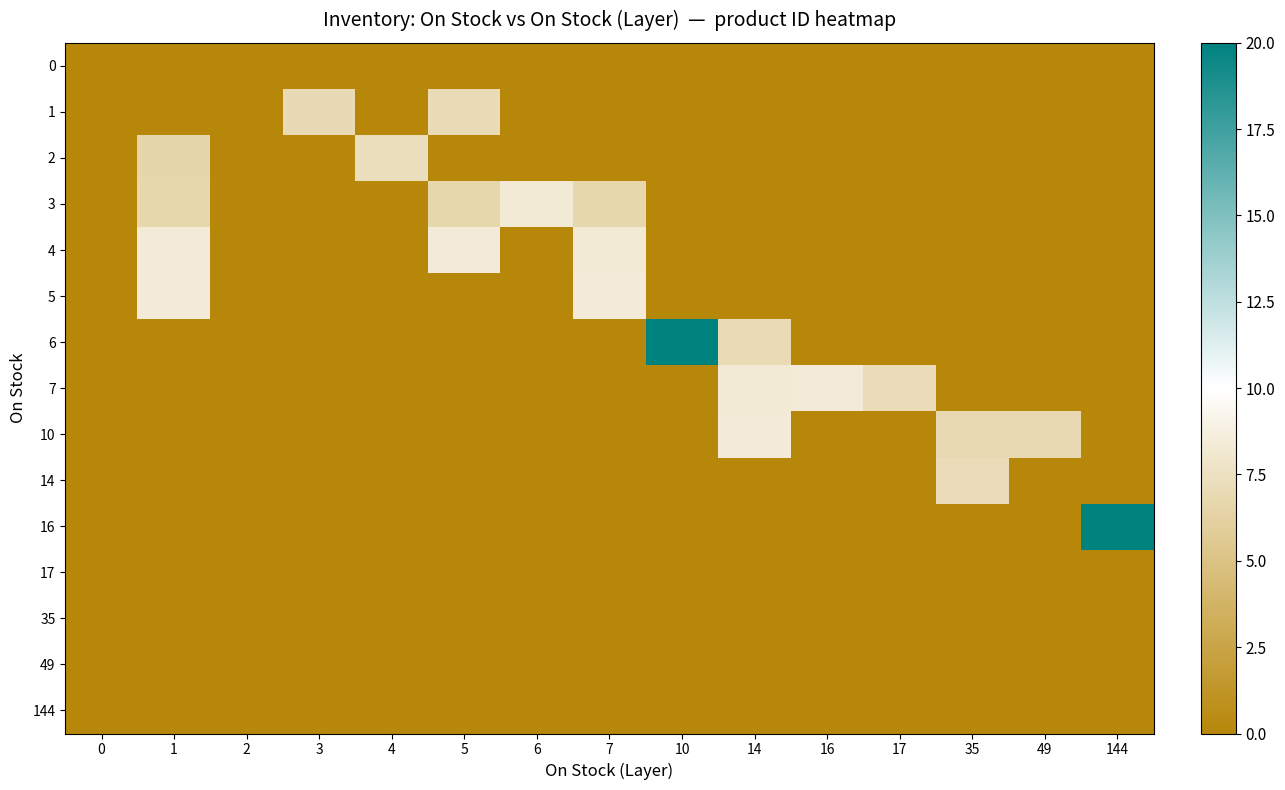

Which has a higher value, 49 or 7?

49